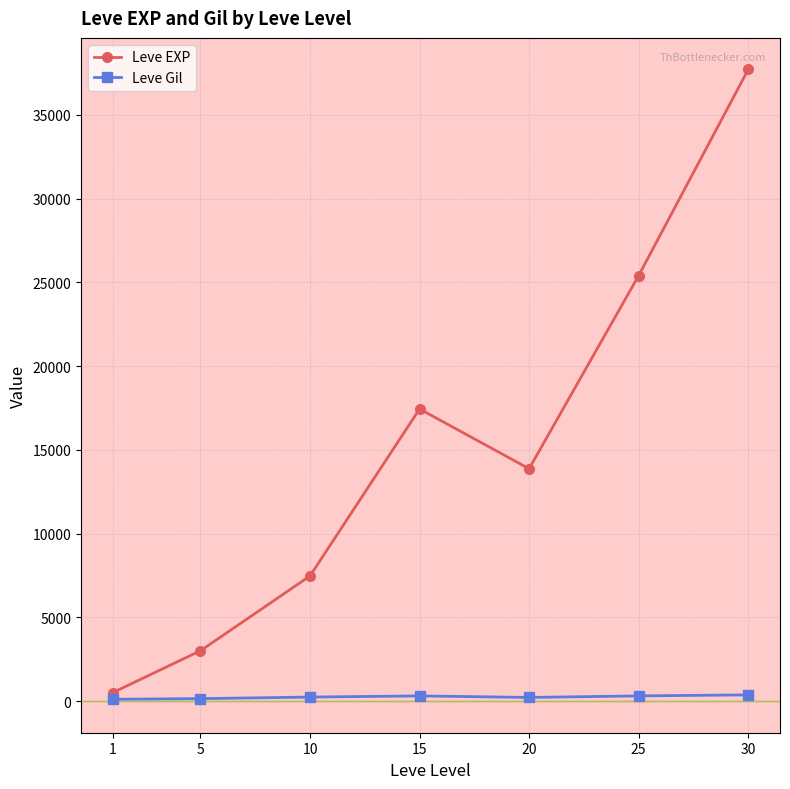

Where does the Leve Gil series first go above 242?

10